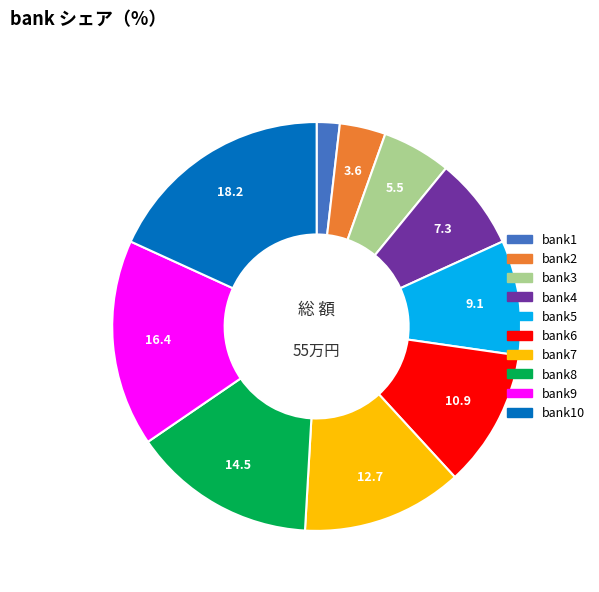

How many slices are in this pie chart?

10